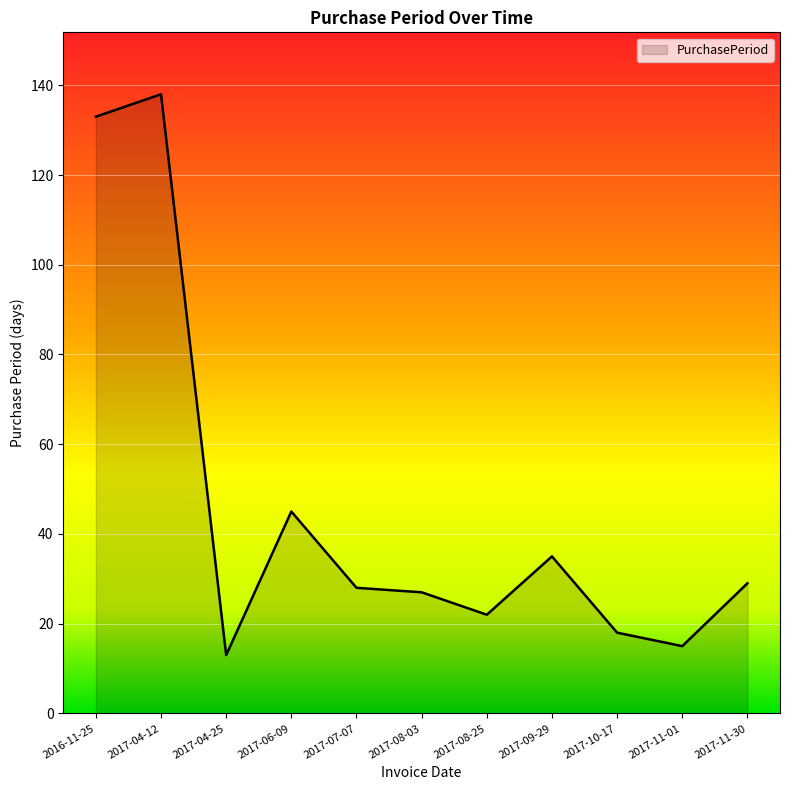

What is the greatest value displayed?

138